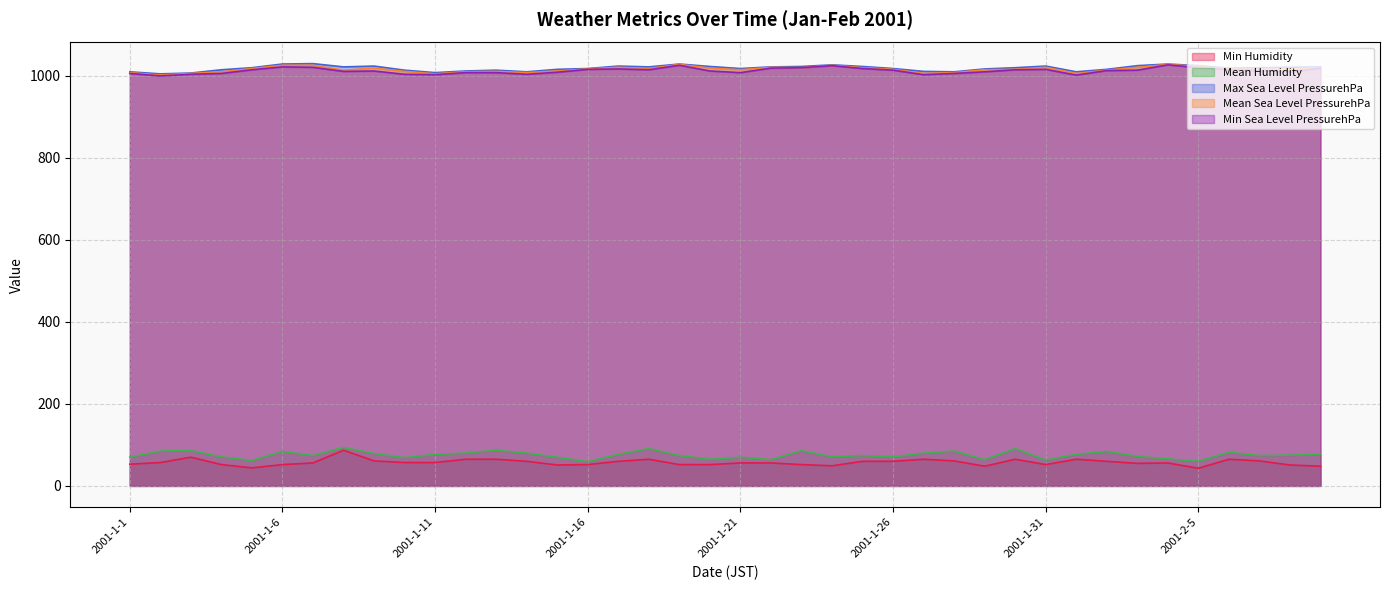

Reading left to right, what are all the values shown in this chart?

Min Humidity: 2001-1-1=53	2001-1-2=57	2001-1-3=70	2001-1-4=52	2001-1-5=44	2001-1-6=52	2001-1-7=56	2001-1-8=87	2001-1-9=61	2001-1-10=57	2001-1-11=57	2001-1-12=65	2001-1-13=65	2001-1-14=60	2001-1-15=51	2001-1-16=52	2001-1-17=60	2001-1-18=65	2001-1-19=52	2001-1-20=52	2001-1-21=56	2001-1-22=56	2001-1-23=52	2001-1-24=49	2001-1-25=60	2001-1-26=60	2001-1-27=65	2001-1-28=61	2001-1-29=48	2001-1-30=65	2001-1-31=52	2001-2-1=65	2001-2-2=60	2001-2-3=55	2001-2-4=56	2001-2-5=43	2001-2-6=65	2001-2-7=61	2001-2-8=51	2001-2-9=48
Mean Humidity: 2001-1-1=70	2001-1-2=85	2001-1-3=86	2001-1-4=71	2001-1-5=62	2001-1-6=84	2001-1-7=74	2001-1-8=94	2001-1-9=79	2001-1-10=69	2001-1-11=77	2001-1-12=80	2001-1-13=87	2001-1-14=80	2001-1-15=70	2001-1-16=59	2001-1-17=77	2001-1-18=91	2001-1-19=74	2001-1-20=65	2001-1-21=70	2001-1-22=64	2001-1-23=86	2001-1-24=71	2001-1-25=74	2001-1-26=71	2001-1-27=80	2001-1-28=85	2001-1-29=64	2001-1-30=91	2001-1-31=63	2001-2-1=77	2001-2-2=84	2001-2-3=72	2001-2-4=66	2001-2-5=60	2001-2-6=82	2001-2-7=74	2001-2-8=75	2001-2-9=77
Max Sea Level PressurehPa: 2001-1-1=1010	2001-1-2=1005	2001-1-3=1007	2001-1-4=1015	2001-1-5=1020	2001-1-6=1029	2001-1-7=1030	2001-1-8=1022	2001-1-9=1024	2001-1-10=1014	2001-1-11=1008	2001-1-12=1012	2001-1-13=1014	2001-1-14=1010	2001-1-15=1016	2001-1-16=1018	2001-1-17=1024	2001-1-18=1022	2001-1-19=1029	2001-1-20=1023	2001-1-21=1018	2001-1-22=1022	2001-1-23=1023	2001-1-24=1027	2001-1-25=1023	2001-1-26=1018	2001-1-27=1011	2001-1-28=1010	2001-1-29=1017	2001-1-30=1020	2001-1-31=1024	2001-2-1=1010	2001-2-2=1016	2001-2-3=1025	2001-2-4=1029	2001-2-5=1025	2001-2-6=1019	2001-2-7=1020	2001-2-8=1021	2001-2-9=1022
Mean Sea Level PressurehPa: 2001-1-1=1008	2001-1-2=1002	2001-1-3=1006	2001-1-4=1010	2001-1-5=1018	2001-1-6=1026	2001-1-7=1026	2001-1-8=1014	2001-1-9=1019	2001-1-10=1011	2001-1-11=1005	2001-1-12=1010	2001-1-13=1011	2001-1-14=1008	2001-1-15=1012	2001-1-16=1017	2001-1-17=1021	2001-1-18=1018	2001-1-19=1028	2001-1-20=1019	2001-1-21=1015	2001-1-22=1021	2001-1-23=1020	2001-1-24=1026	2001-1-25=1020	2001-1-26=1016	2001-1-27=1006	2001-1-28=1008	2001-1-29=1015	2001-1-30=1016	2001-1-31=1021	2001-2-1=1006	2001-2-2=1014	2001-2-3=1021	2001-2-4=1028	2001-2-5=1023	2001-2-6=1017	2001-2-7=1016	2001-2-8=1017	2001-2-9=1020
Min Sea Level PressurehPa: 2001-1-1=1006	2001-1-2=1000	2001-1-3=1004	2001-1-4=1006	2001-1-5=1015	2001-1-6=1022	2001-1-7=1021	2001-1-8=1011	2001-1-9=1012	2001-1-10=1004	2001-1-11=1003	2001-1-12=1008	2001-1-13=1008	2001-1-14=1004	2001-1-15=1009	2001-1-16=1016	2001-1-17=1017	2001-1-18=1015	2001-1-19=1026	2001-1-20=1012	2001-1-21=1008	2001-1-22=1019	2001-1-23=1020	2001-1-24=1025	2001-1-25=1018	2001-1-26=1014	2001-1-27=1003	2001-1-28=1006	2001-1-29=1010	2001-1-30=1015	2001-1-31=1016	2001-2-1=1002	2001-2-2=1013	2001-2-3=1014	2001-2-4=1027	2001-2-5=1020	2001-2-6=1015	2001-2-7=1013	2001-2-8=1010	2001-2-9=1019